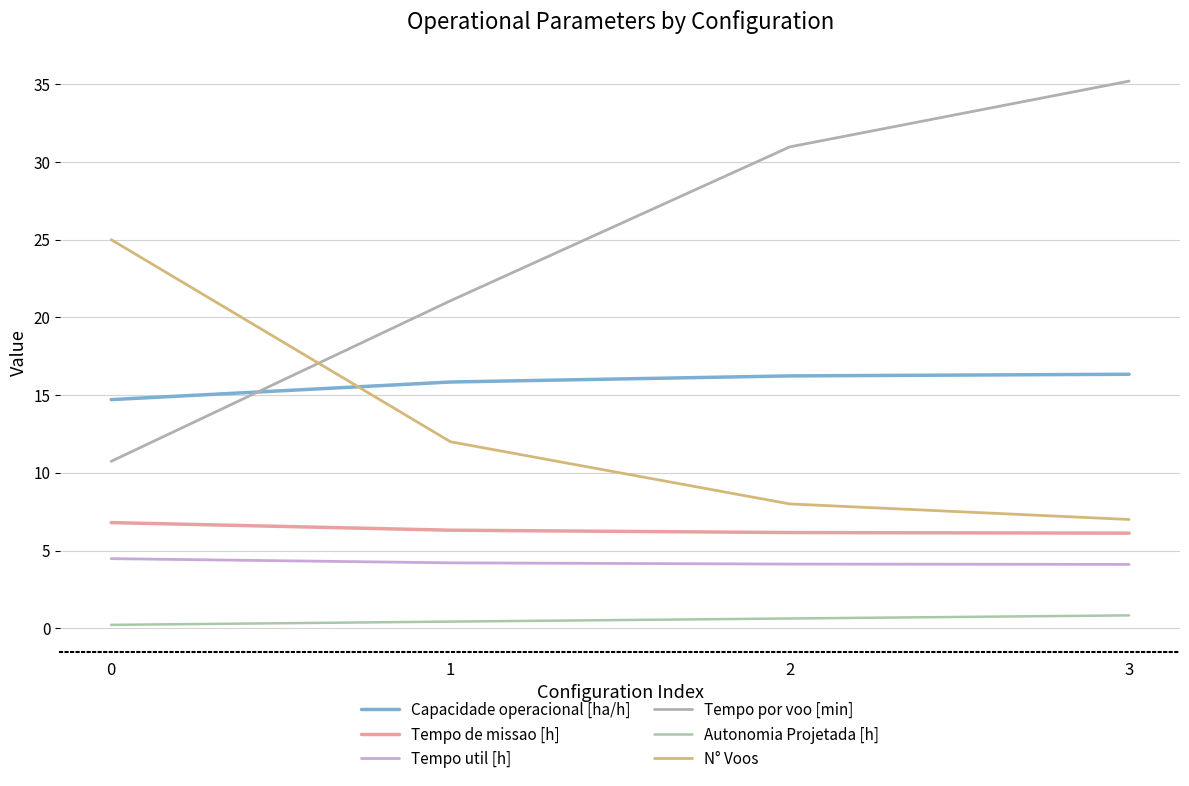

List the series in order of their peak value, highest first.

Tempo por voo [min], N° Voos, Capacidade operacional [ha/h], Tempo de missao [h], Tempo util [h], Autonomia Projetada [h]